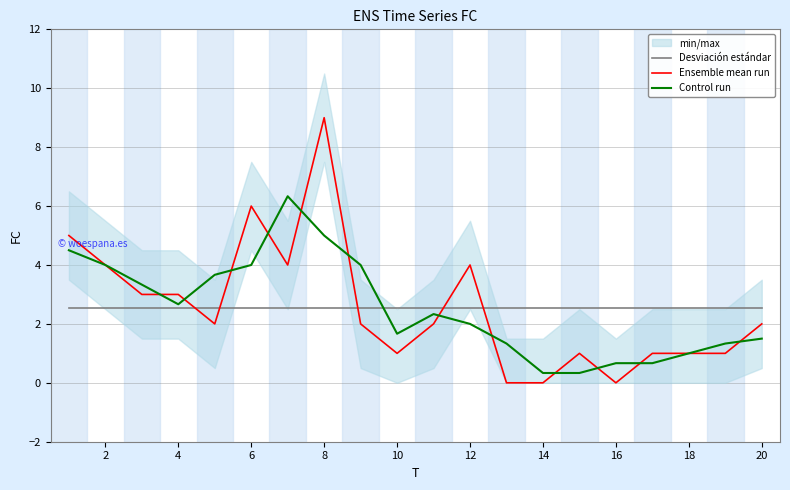

What is the highest value of the Ensemble mean run series?

9.0